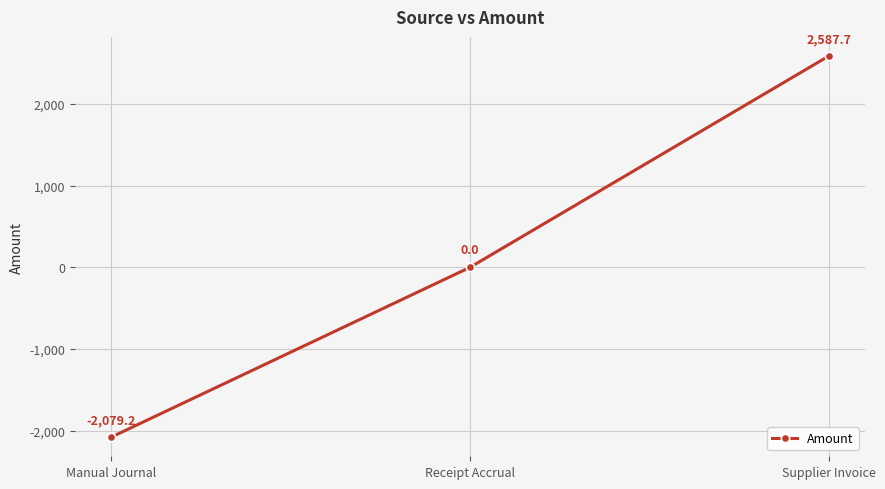

Is it true that the value at Receipt Accrual is 2410.4?

False